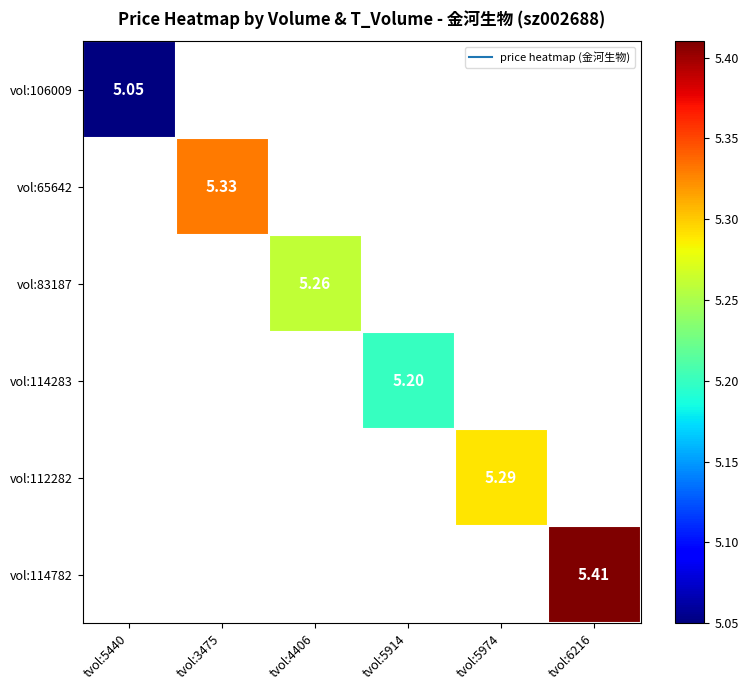

Is the value of vol:65642 at tvol:5914 greater than the value of vol:106009 at tvol:6216?

No